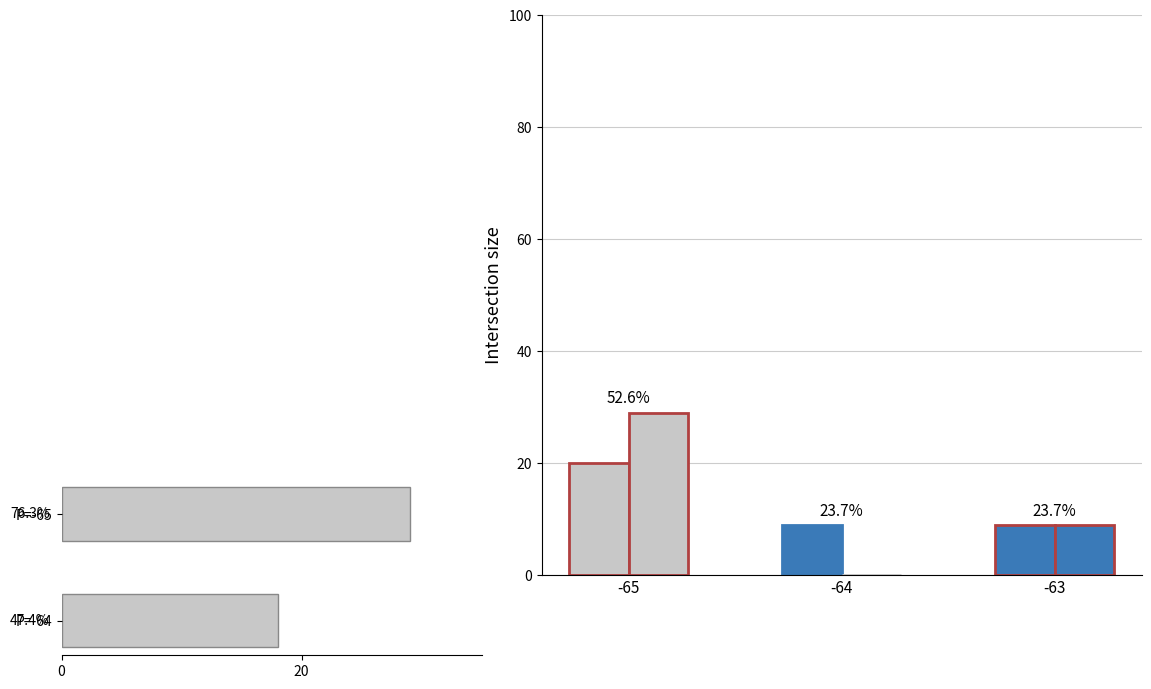

What is the value of the 1st bar from the left?

18